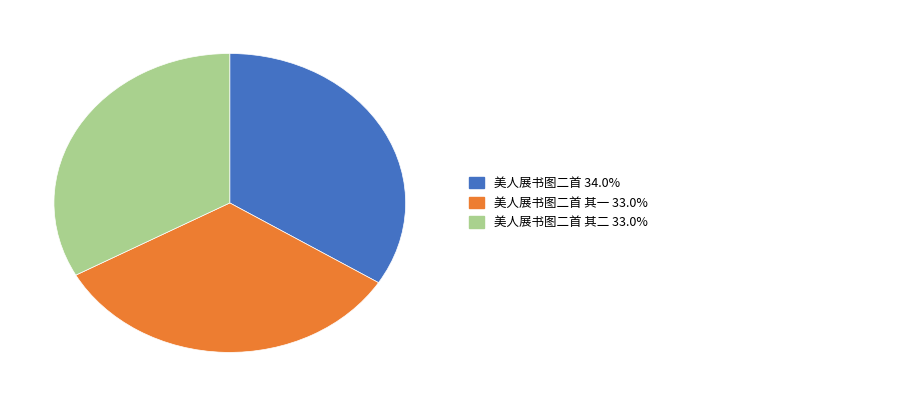

Is there any slice that represents more than half of the pie?

No